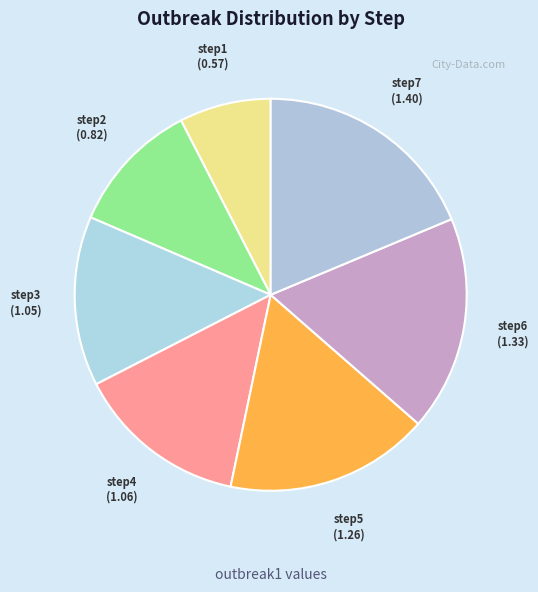

Count the number of slices in the pie.

7